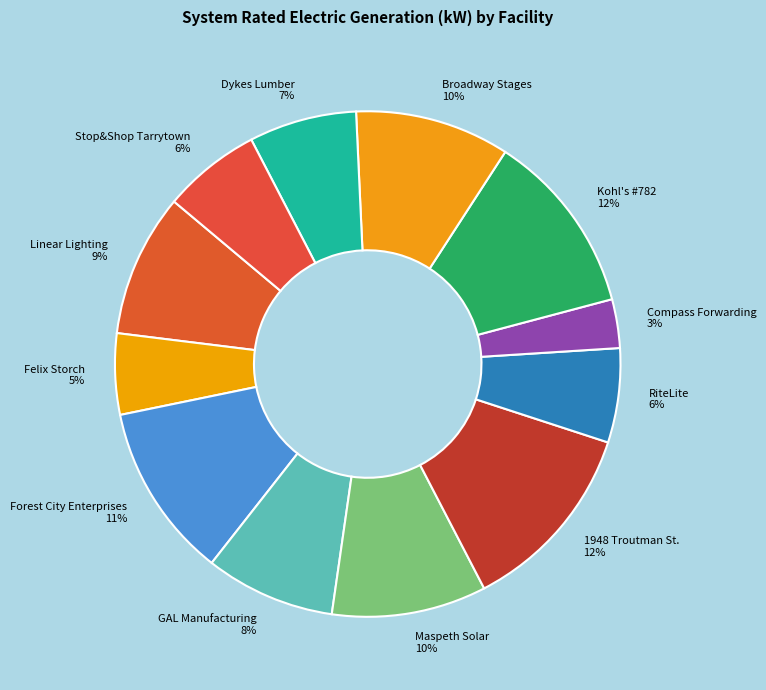

What is the ratio of the value at GAL Manufacturing to the value at Stop&Shop Tarrytown?

1.3